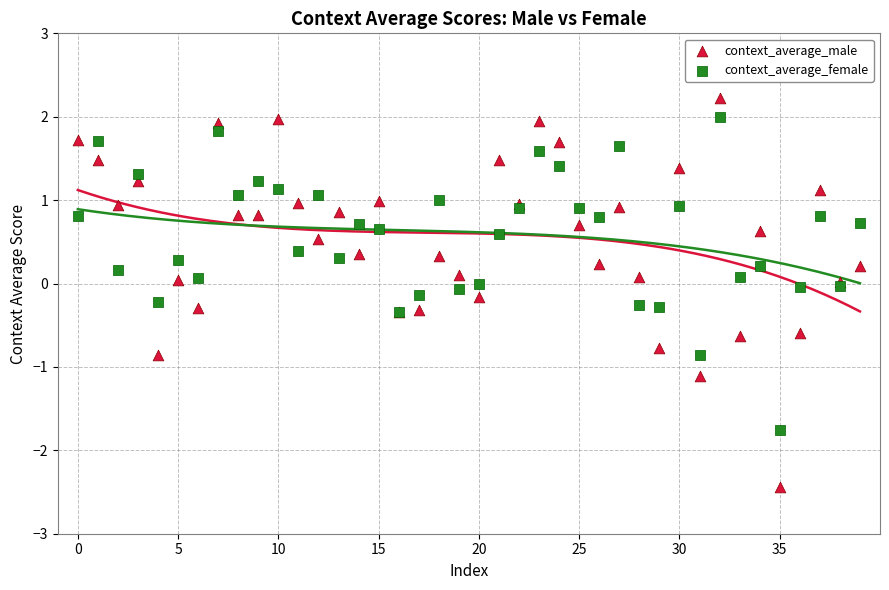

Which series contains the highest Y value?

context_average_male